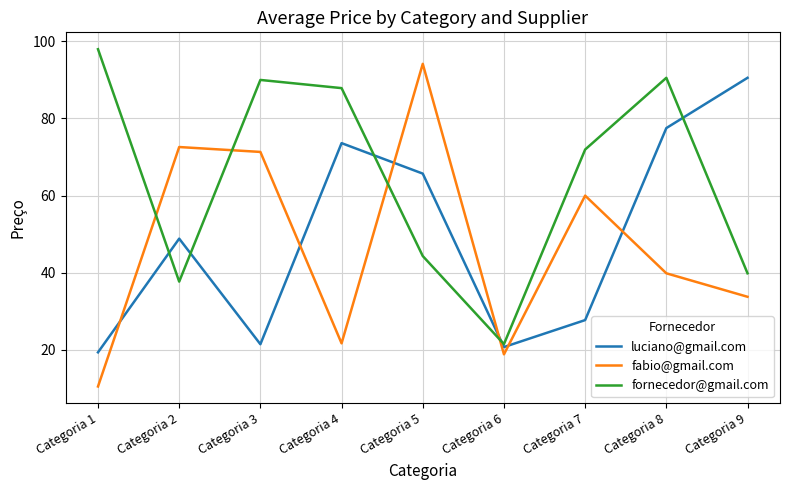

Where does the fabio@gmail.com series first go above 39?

Categoria 2